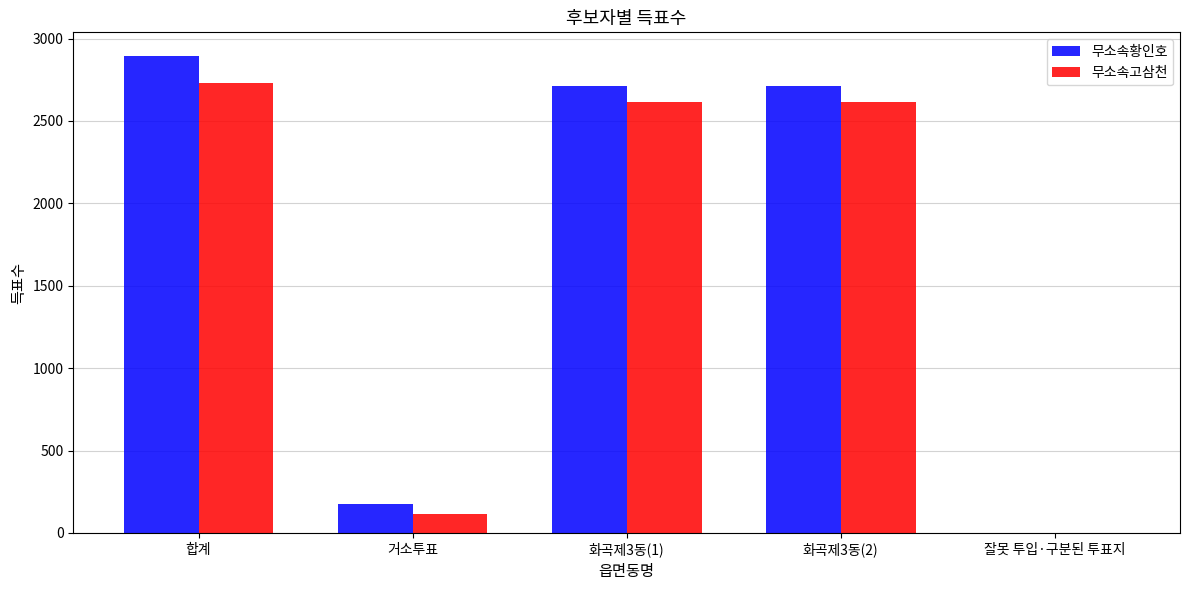

Read the 무소속고삼천 value at 합계.

2730